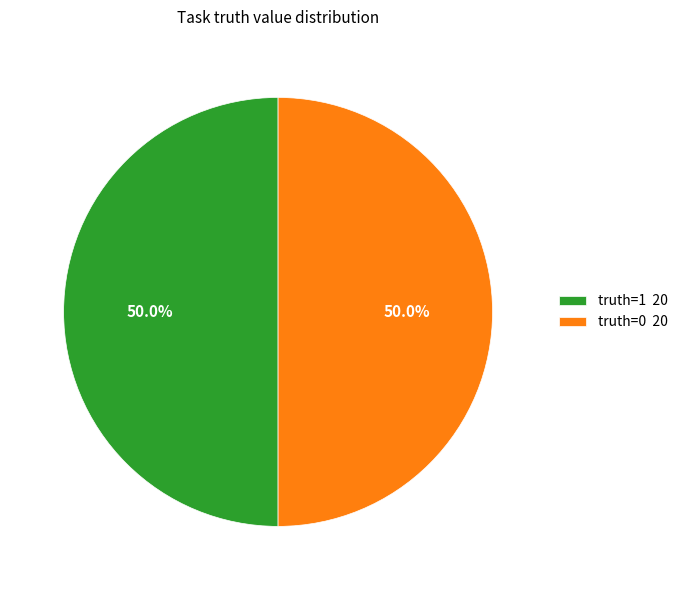

Approximately how many times larger is the value at truth=1 20 compared to truth=0 20?

1.0